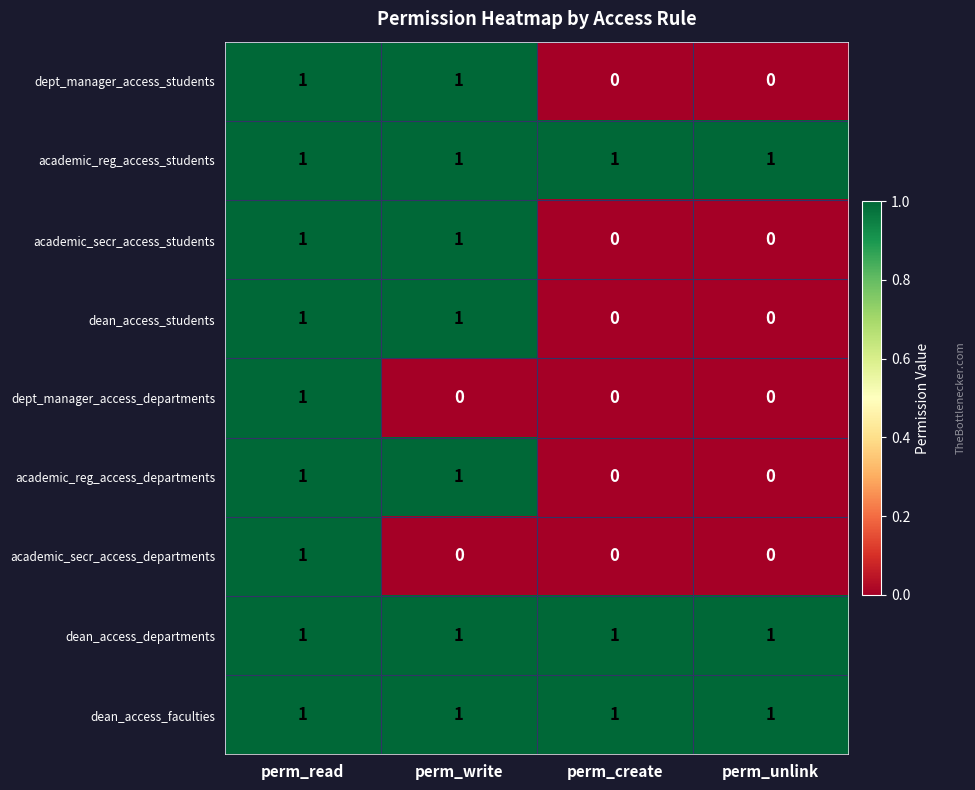

True or false: dept_manager_access_students has a value of 0 at perm_unlink.

True